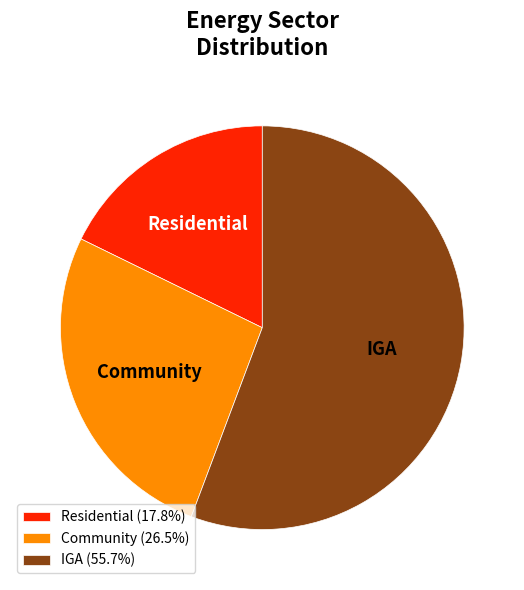

What is the largest slice in the pie chart?

IGA